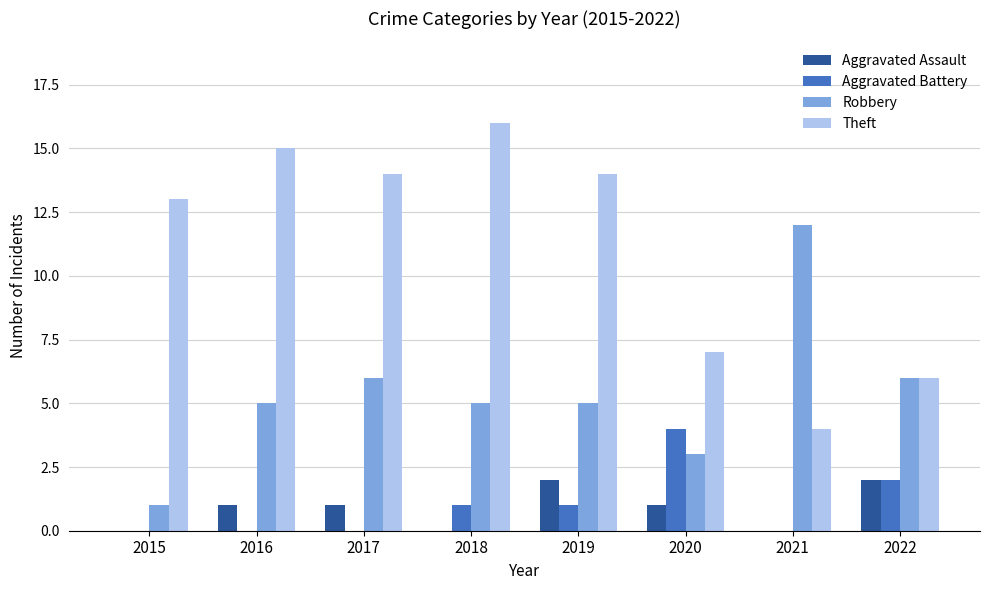

Which series has the largest total across all categories?

Theft